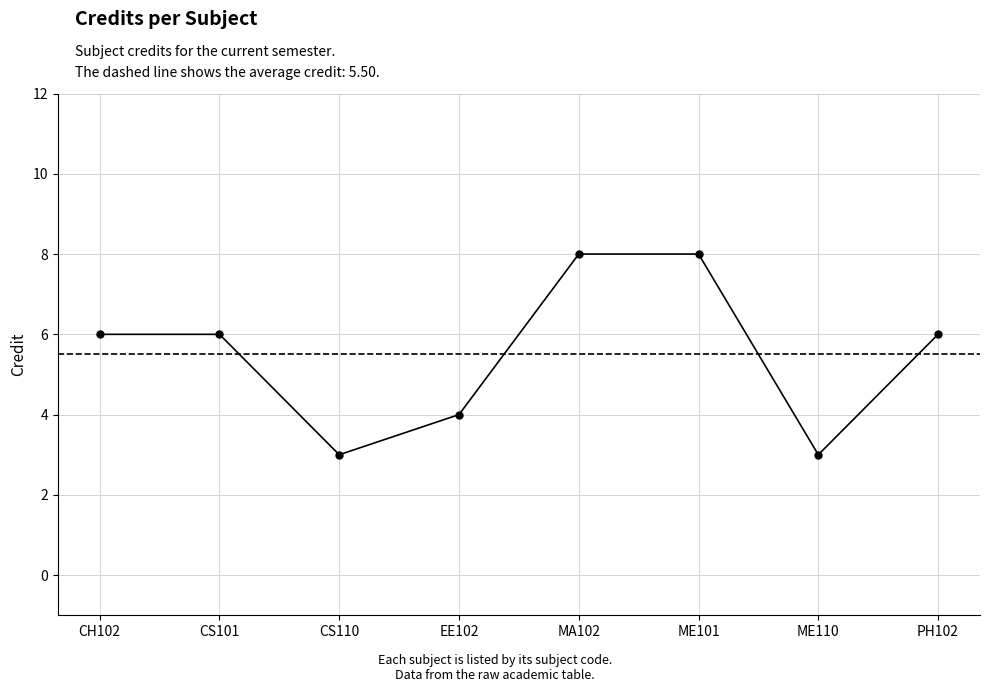

What is the change in value from CS101 to EE102?

-2